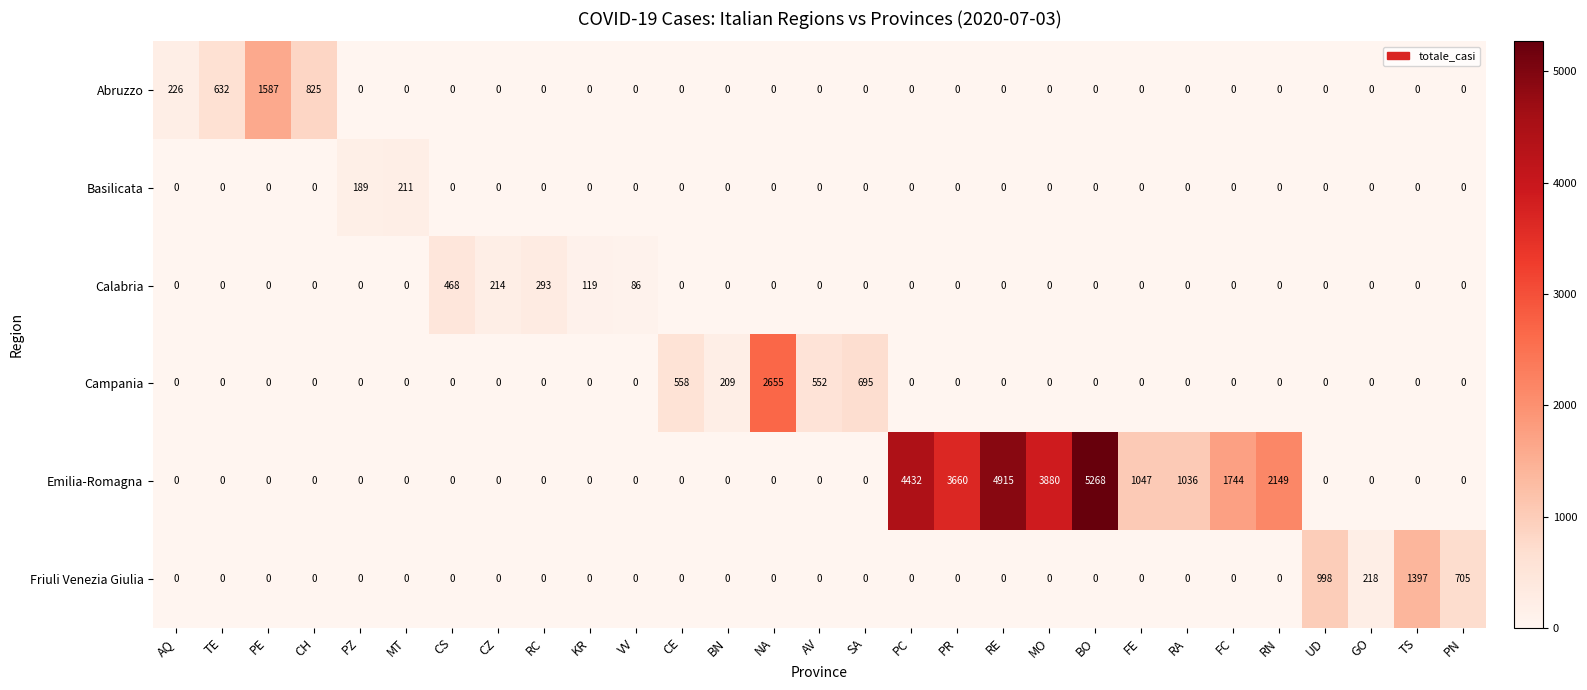

What is the greatest value displayed?

5268